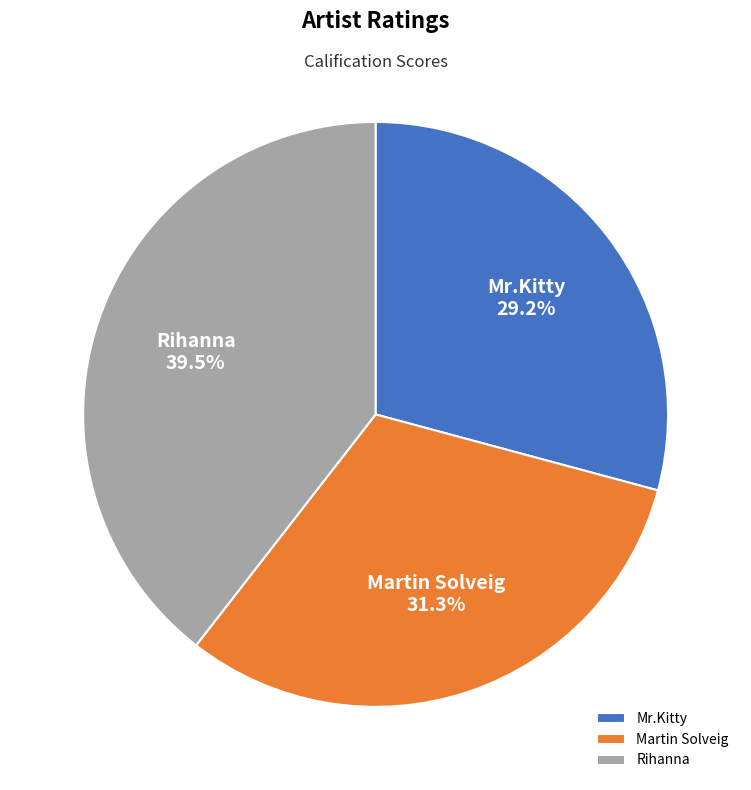

Is it true that Martin Solveig is 31% of the pie?

True